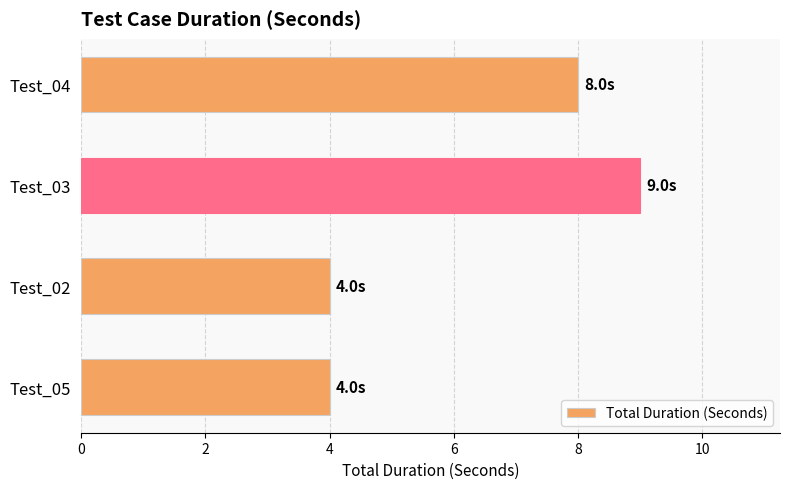

Reading bottom to top, extract all data points from this chart.

Test_05=4	Test_02=4	Test_03=9	Test_04=8